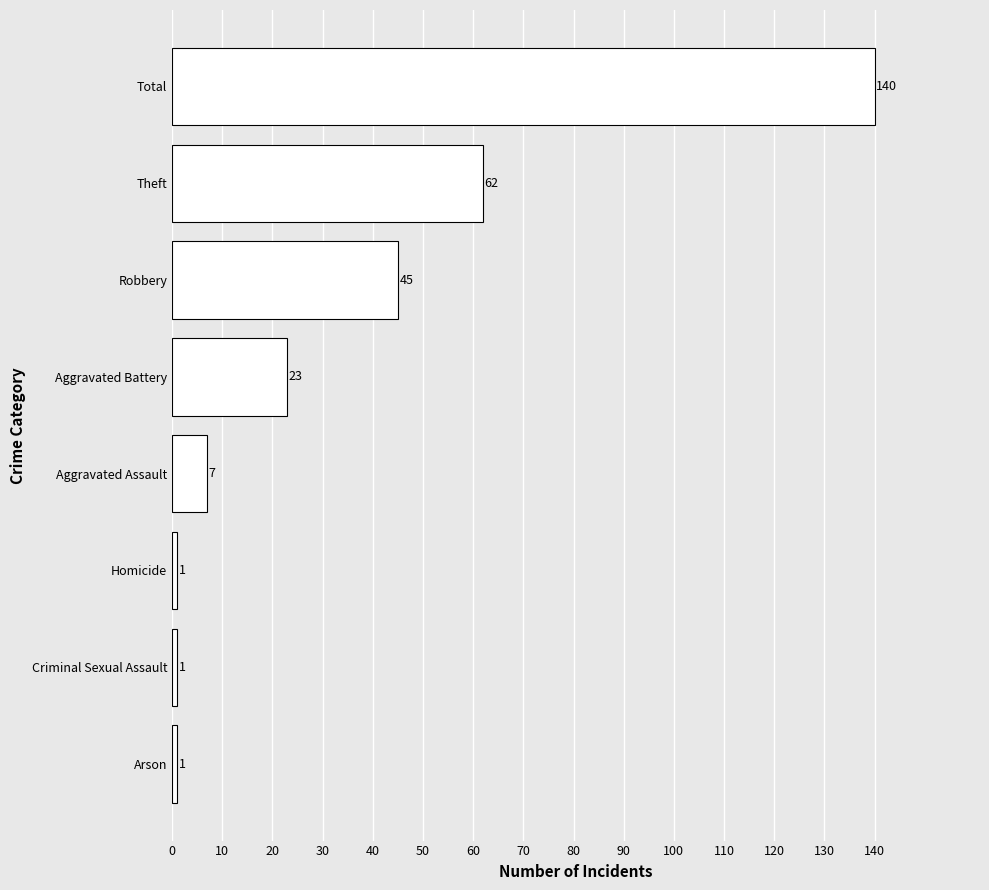

What is the change in value from Aggravated Assault to Homicide?

-6